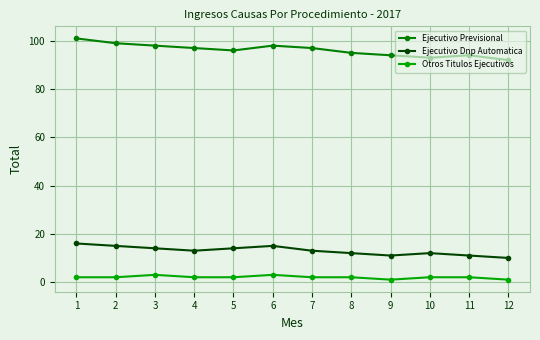

What is the value of the Ejecutivo Previsional point at the 12th from the left?

92